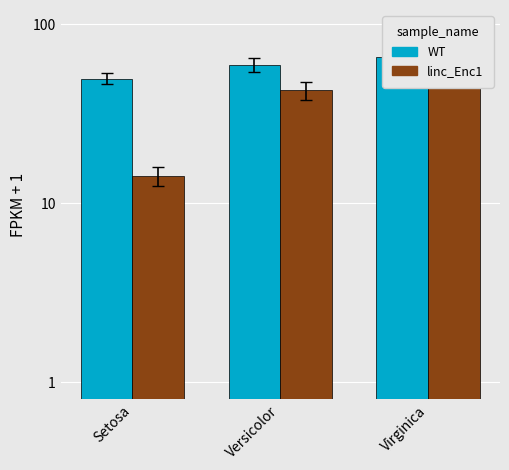

Which category has the lowest value in the PetalLength series?

Setosa